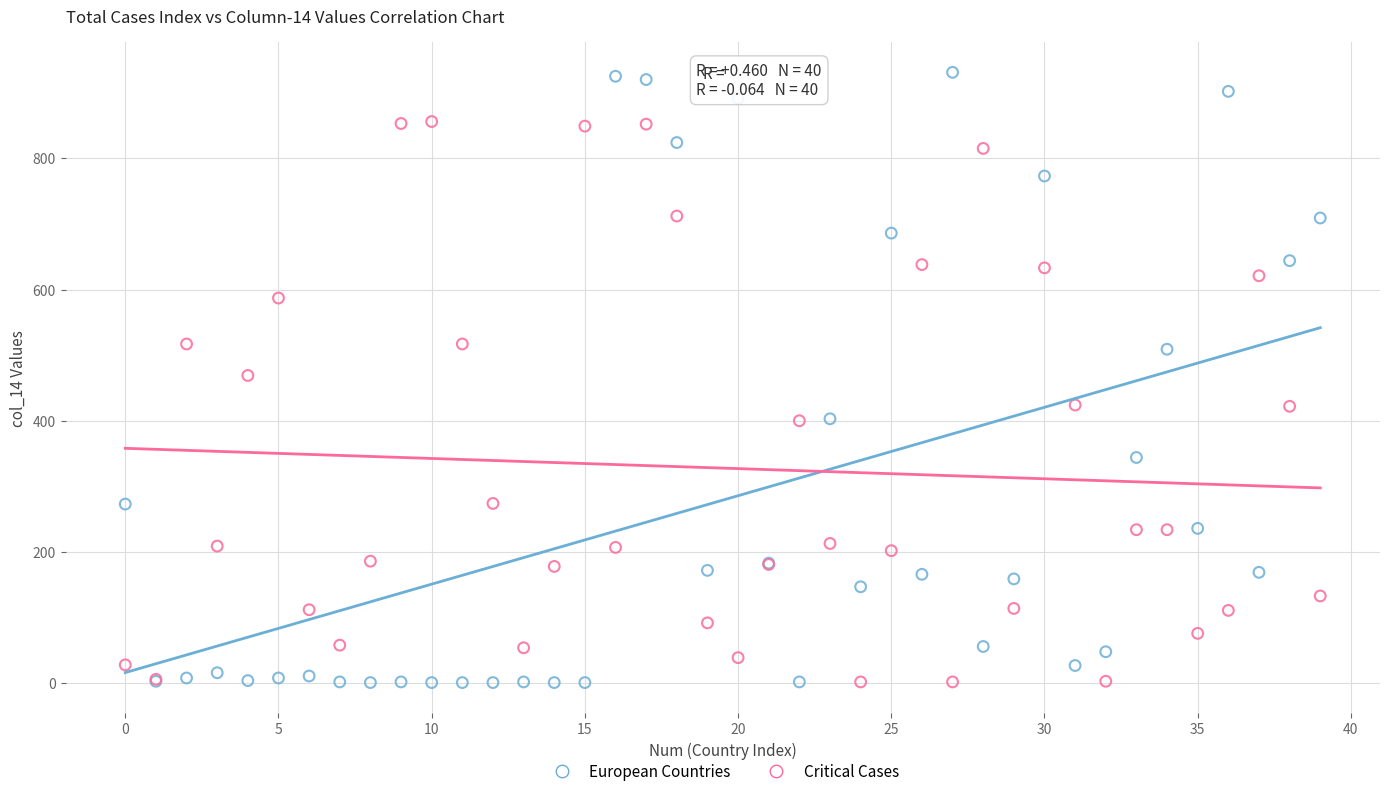

Which series has the widest spread of Y values?

European Countries